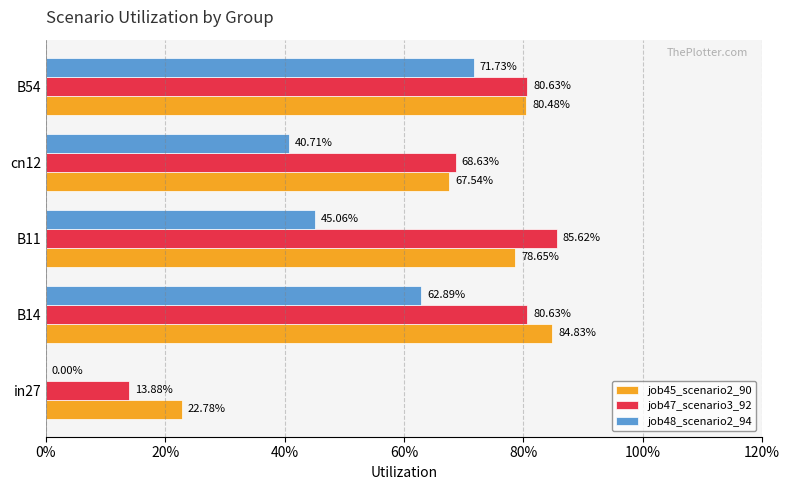

What are all the series names shown in the legend?

job45_scenario2_90, job47_scenario3_92, job48_scenario2_94